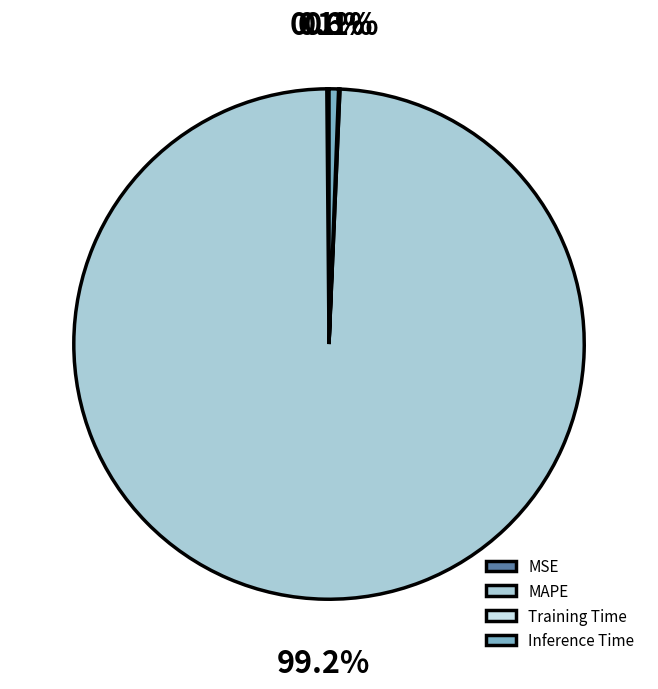

Combined, do Inference Time and MAPE account for over 50%?

Yes